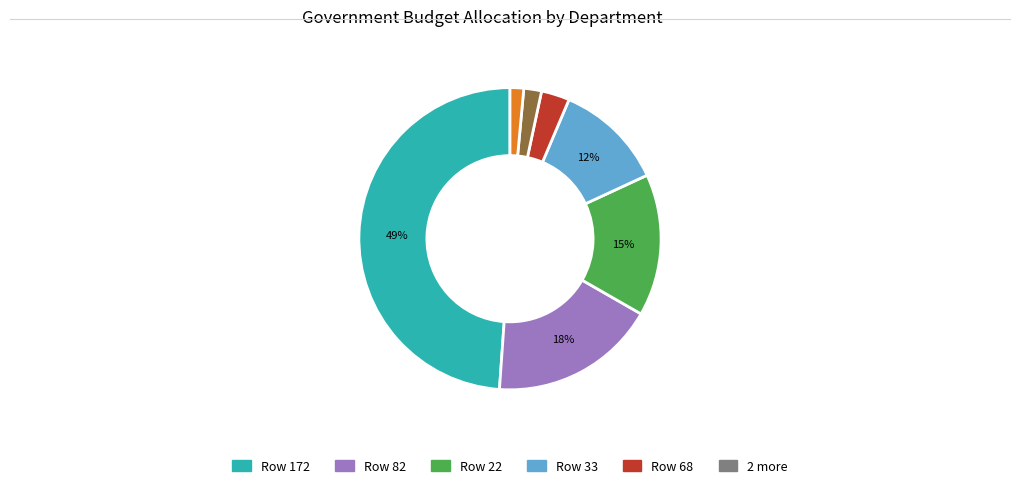

To the nearest percent, what is the average slice percentage?

14%